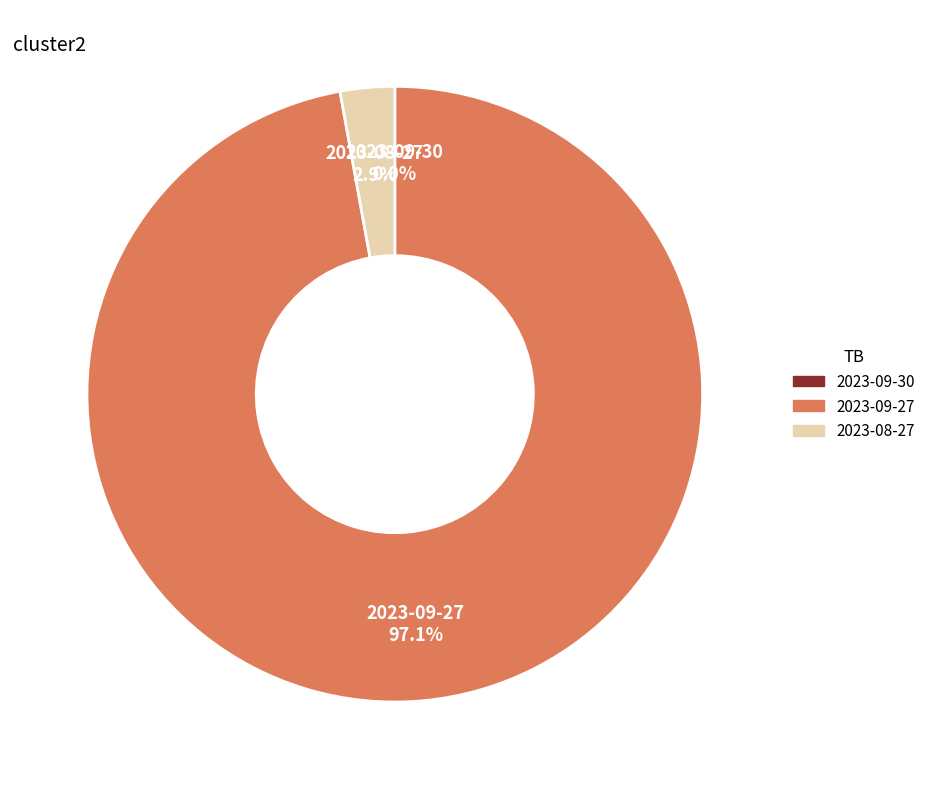

How much of the chart is everything except 2023-08-27?

97.1%